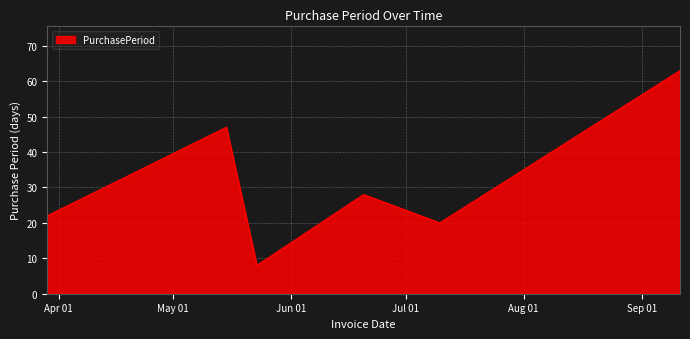

How many interior local peaks (higher than both neighbors) does the data have?

2